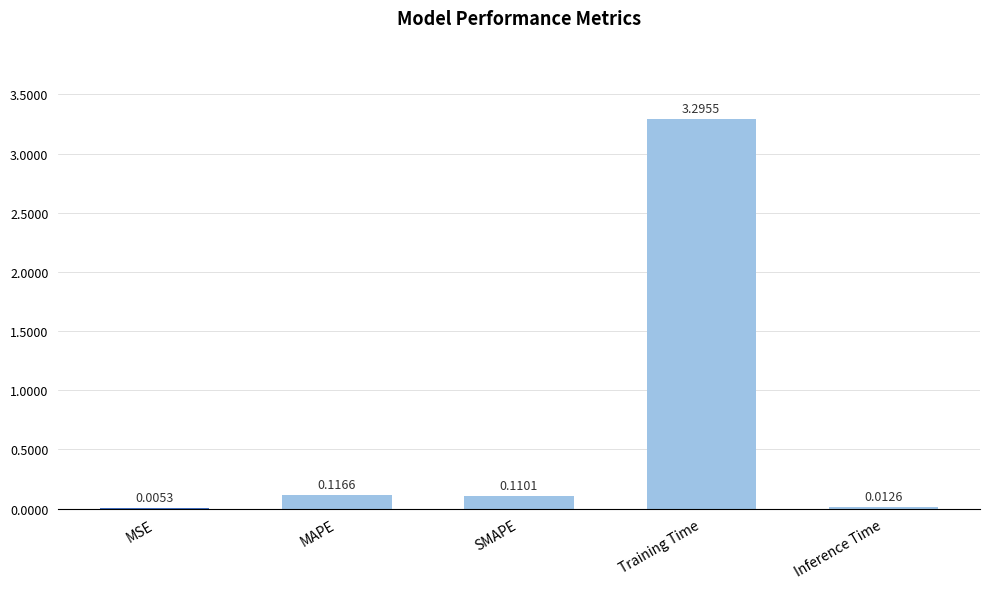

Which has a higher value, MAPE or Training Time?

Training Time